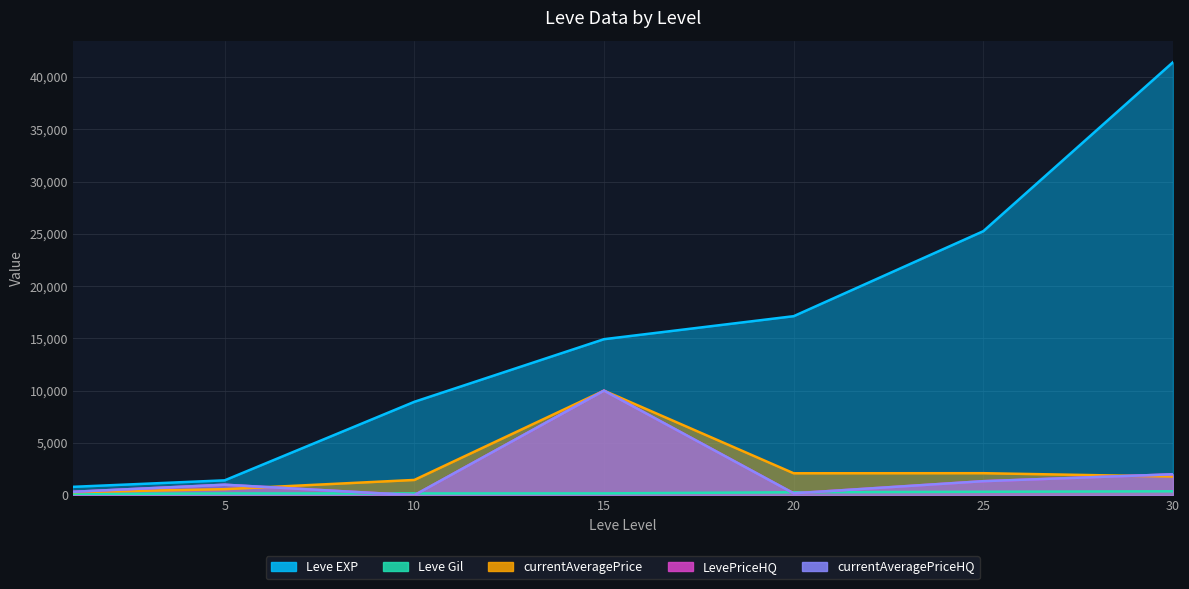

How many distinct data groups are displayed?

5